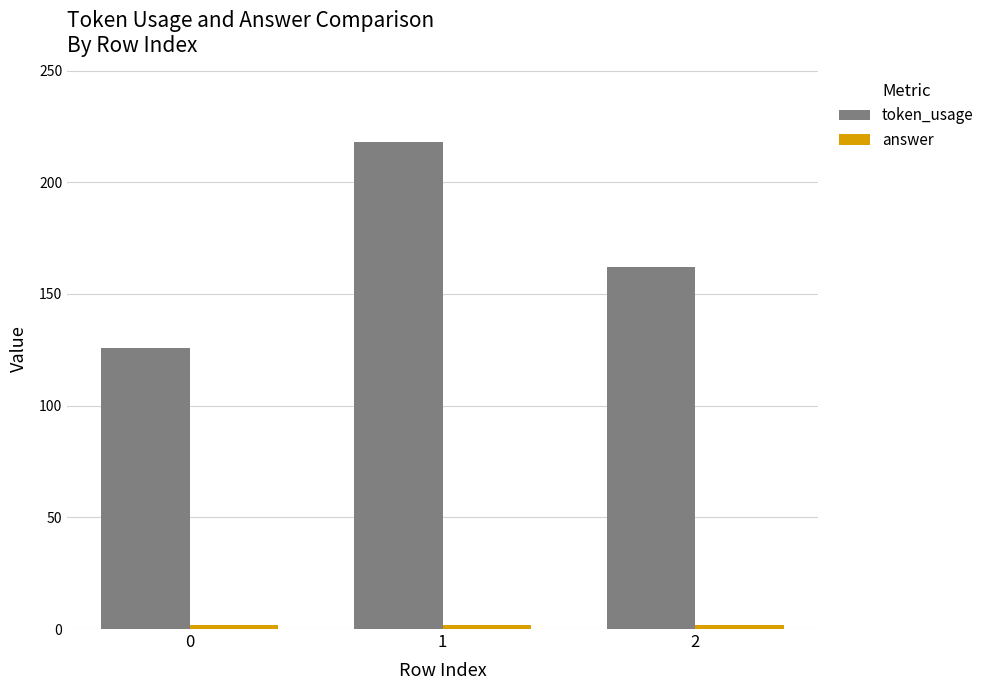

Are the bars horizontal?

No